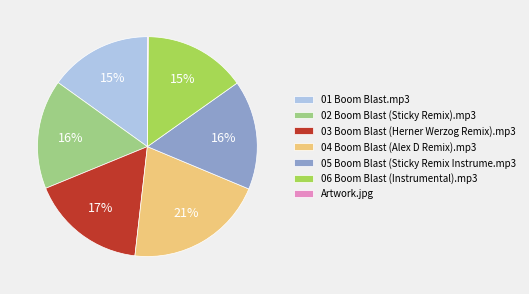

Does 01 Boom Blast.mp3 represent more than half of the total?

No